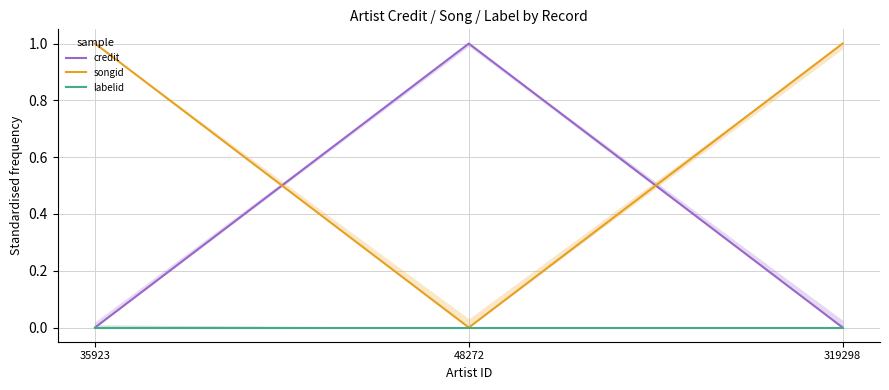

What is the difference between the credit values at 319298 and 48272?

1.0